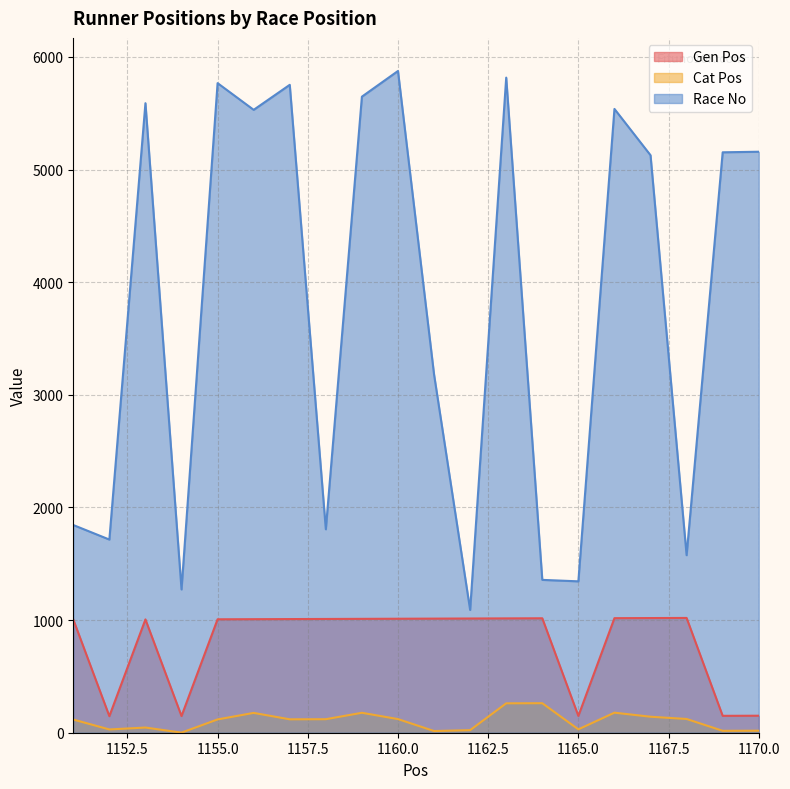

True or false: Cat Pos and Race No intersect in this chart.

False